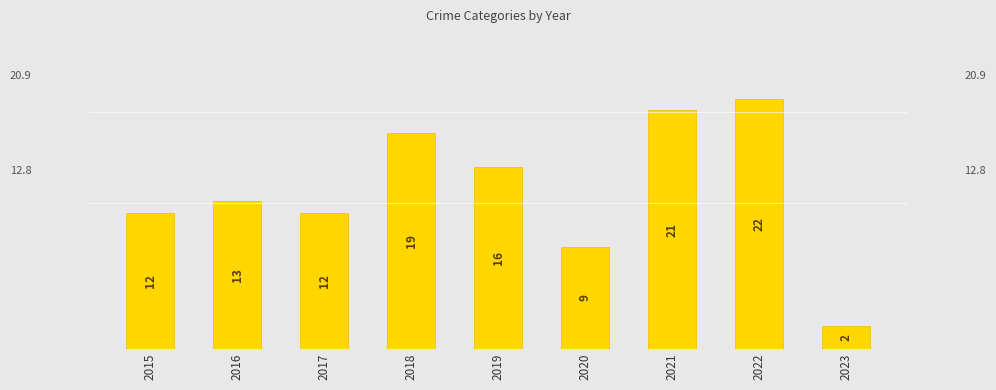

Which label corresponds to the smallest value in the chart?

2023